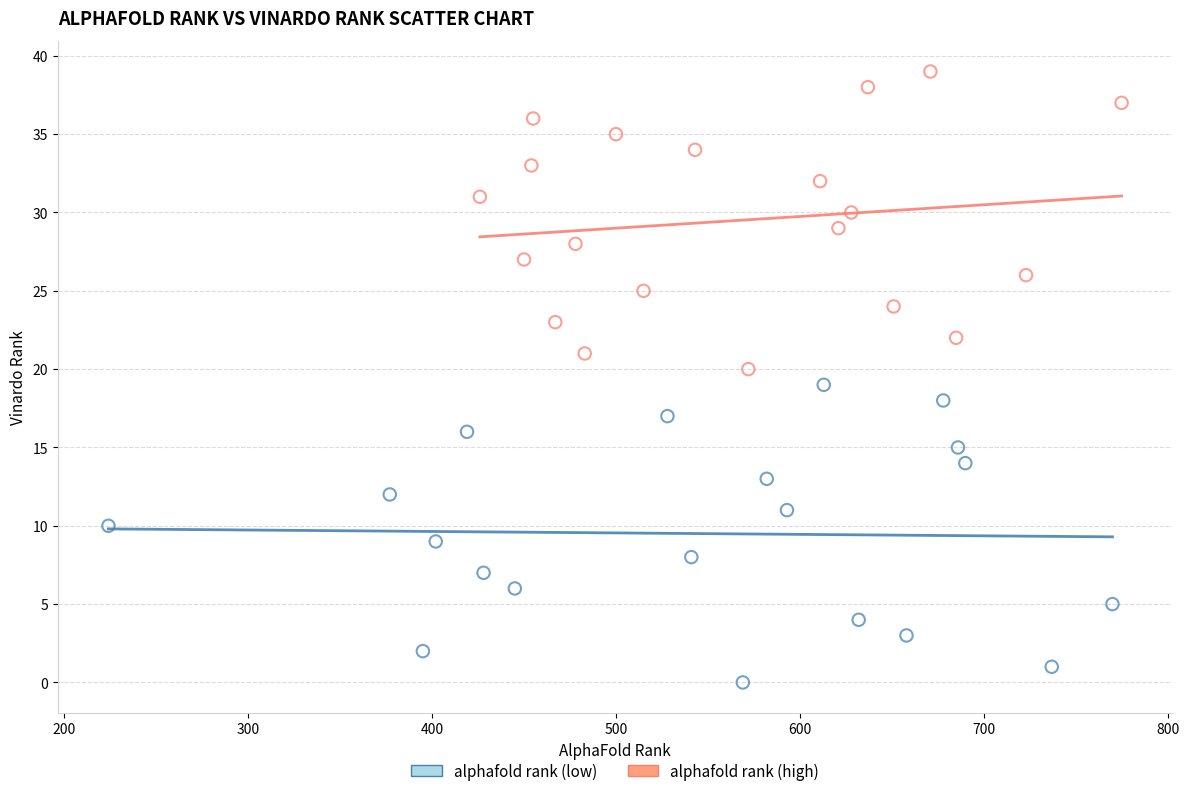

Which series reaches the minimum Y coordinate?

alphafold rank (low)